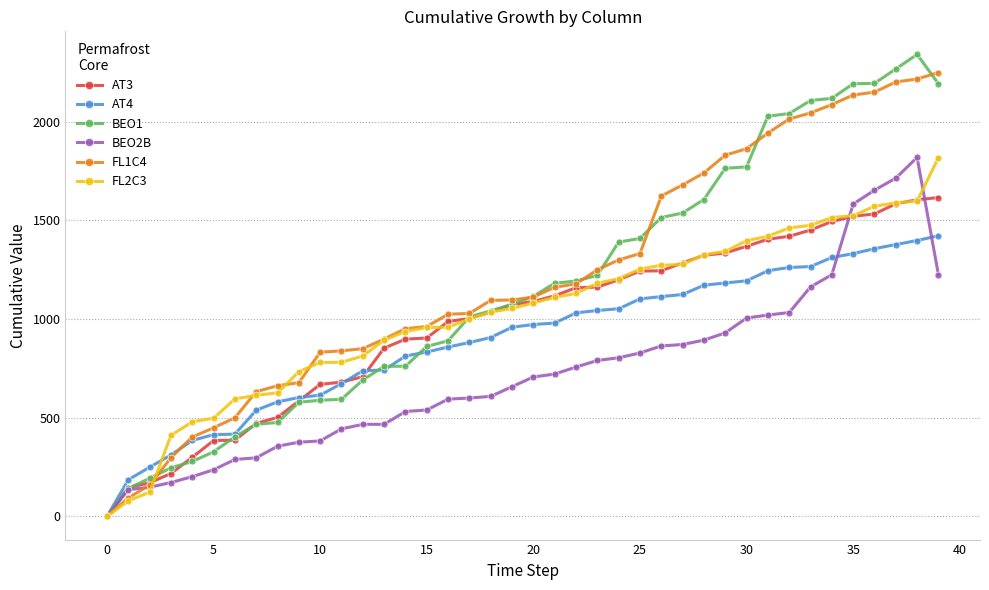

Which series has the widest spread of values?

BEO1